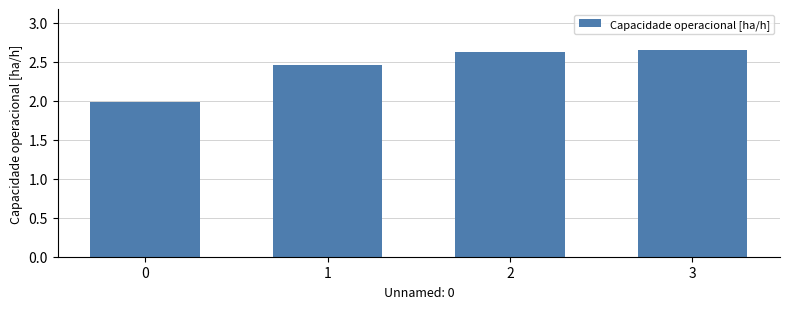

What is the difference between the maximum and minimum values?

0.7